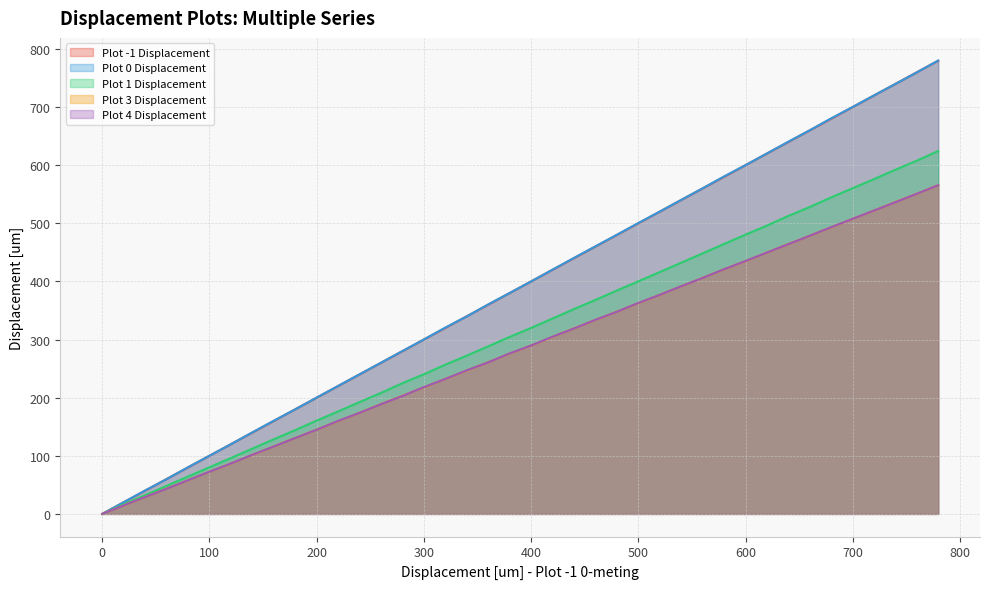

Does the chart have visible grid lines?

Yes